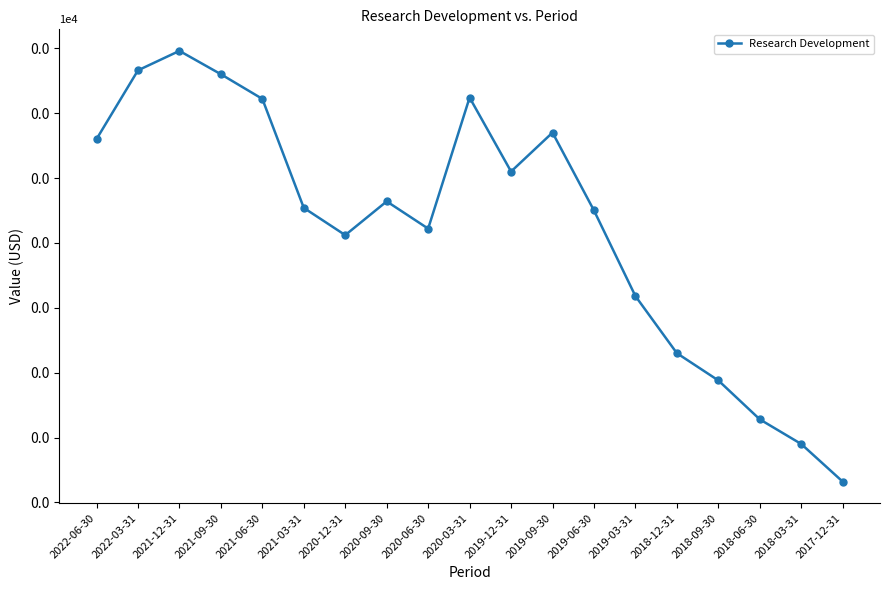

How many points are higher than both their immediate neighbors (excluding endpoints)?

4